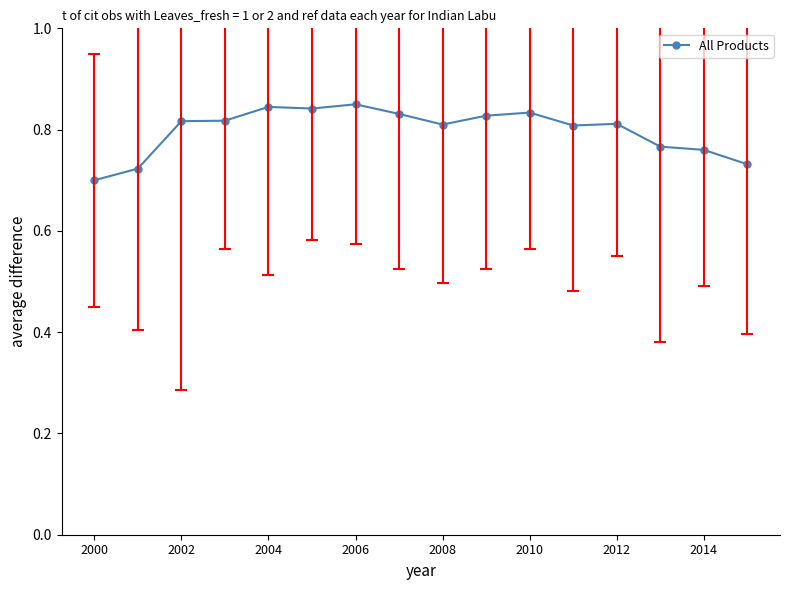

Count the values in the range 0 to 1.

16